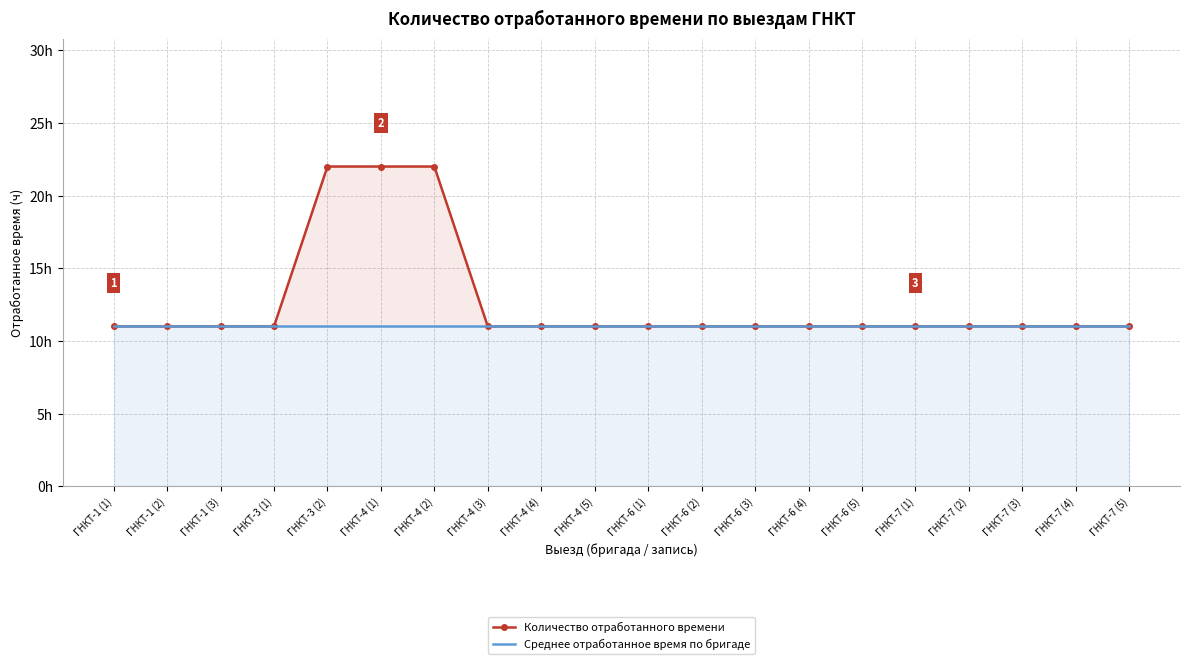

True or false: Среднее отработанное время по бригаде and Количество отработанного времени cross at least once.

False